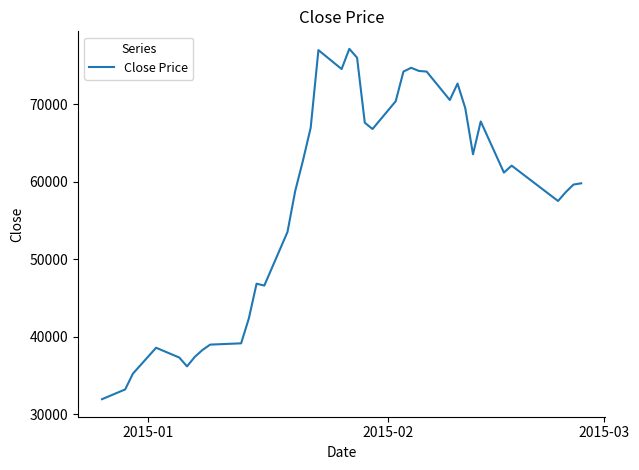

What is the difference between the maximum and minimum values?

45230